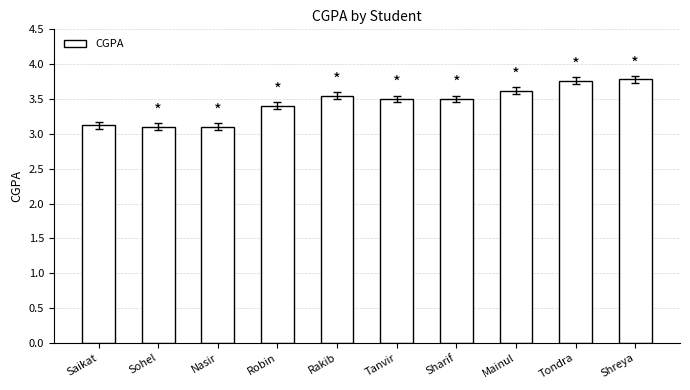

What is the sum of all values?

34.4